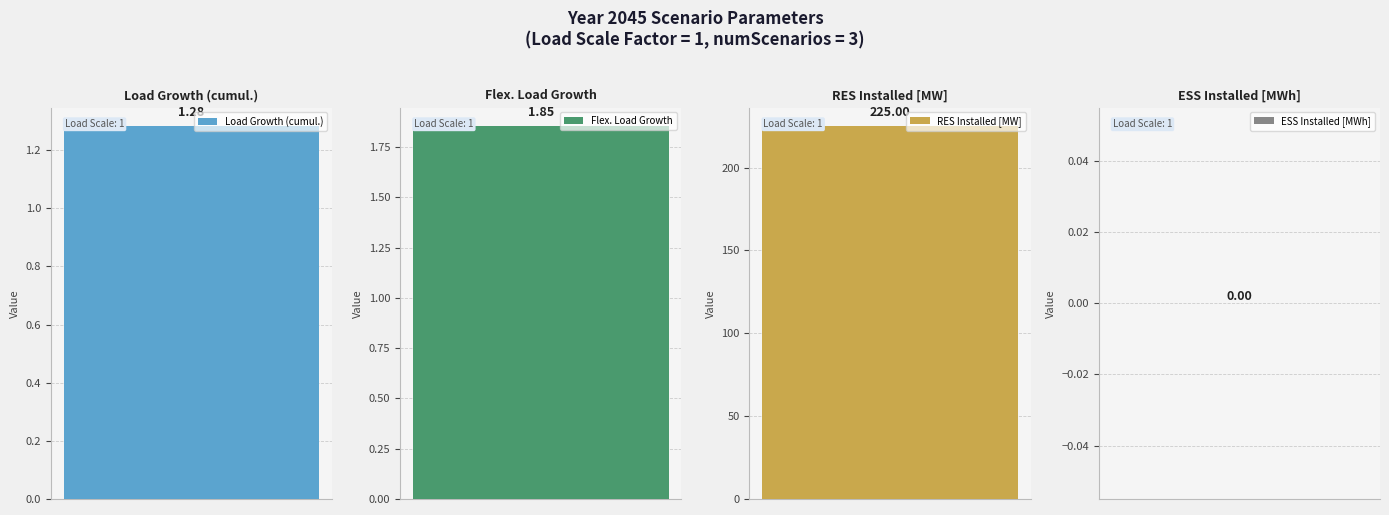

What is the label of the 3rd bar from the right?

Flex. Load Growth